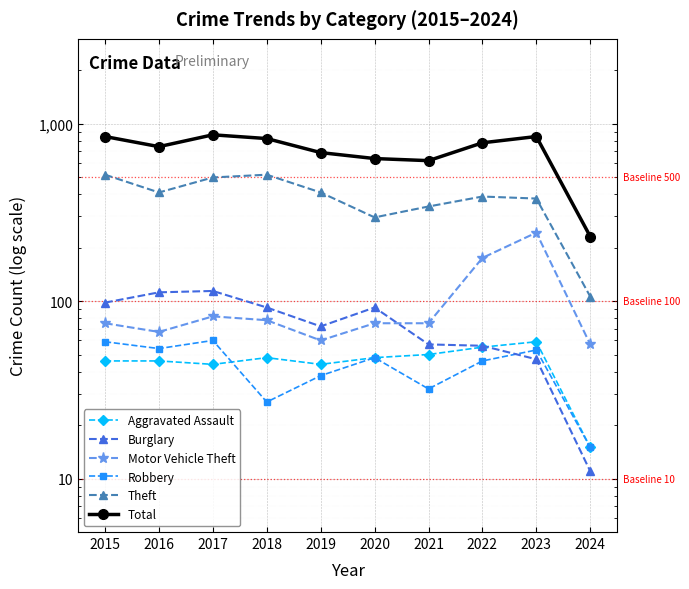

True or false: Theft and Total intersect in this chart.

False